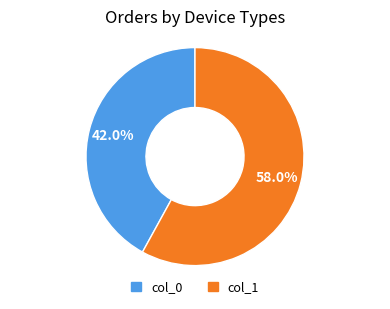

Is there a majority slice in this chart?

Yes